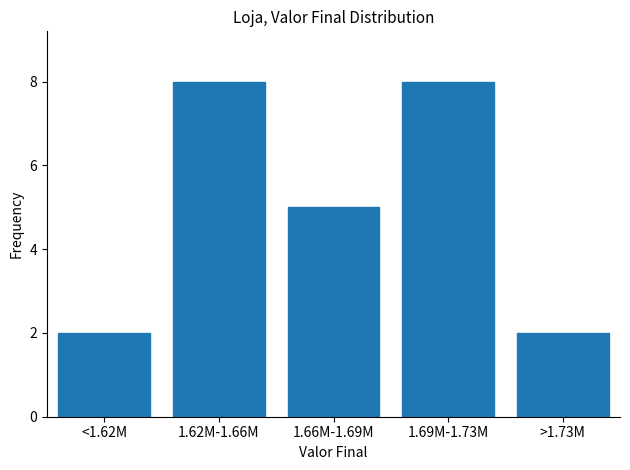

Reading left to right, list all the values displayed in this chart.

<1.62M=2	1.62M-1.66M=8	1.66M-1.69M=5	1.69M-1.73M=8	>1.73M=2